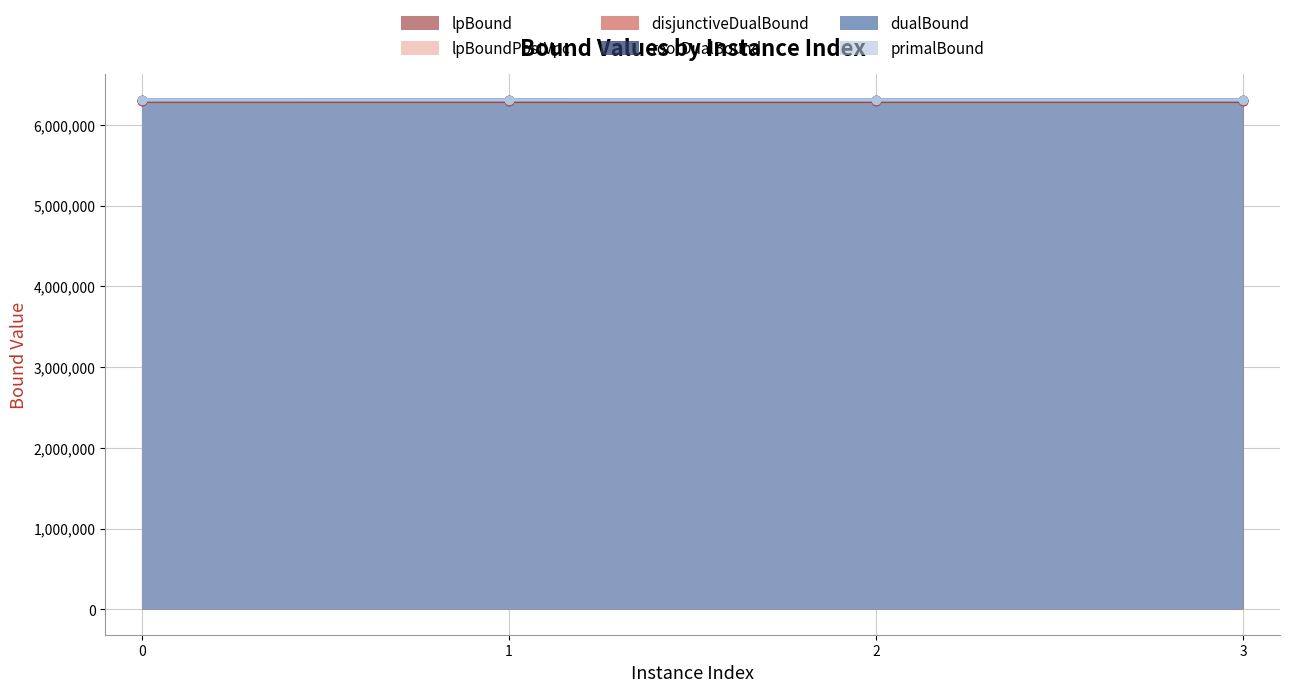

Is the value of primalBound at 0 greater than the value of disjunctiveDualBound at 2?

Yes